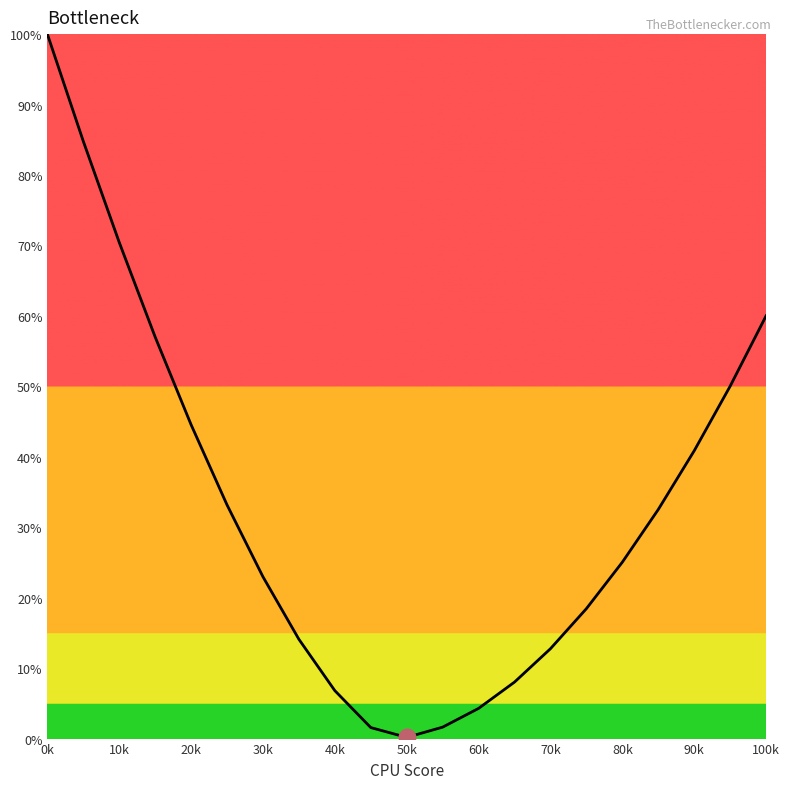

What is the difference between the maximum and minimum values?

99.8